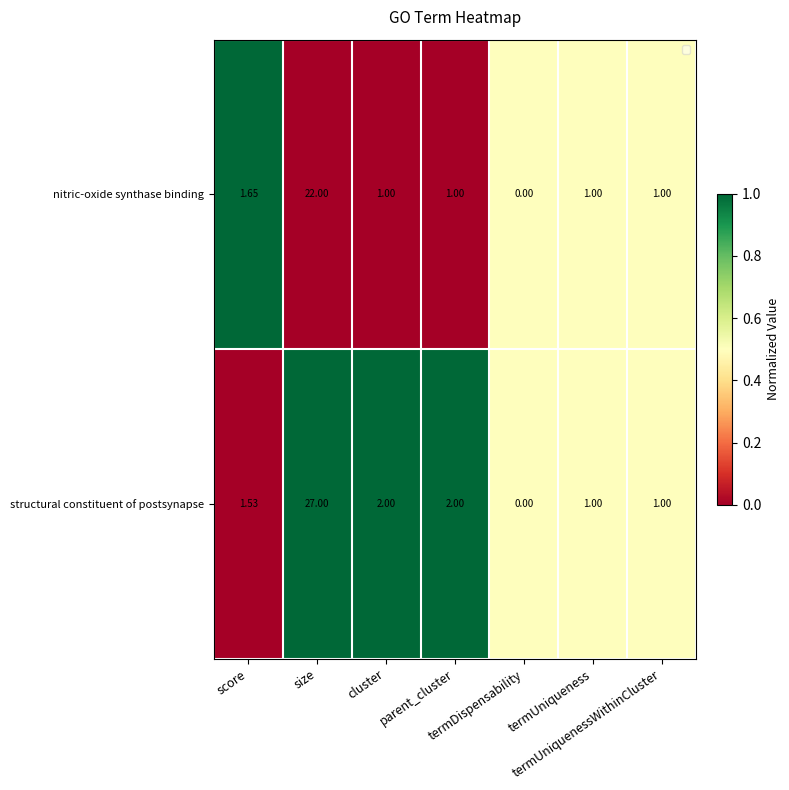

Which series has the largest range (max minus min)?

structural constituent of postsynapse